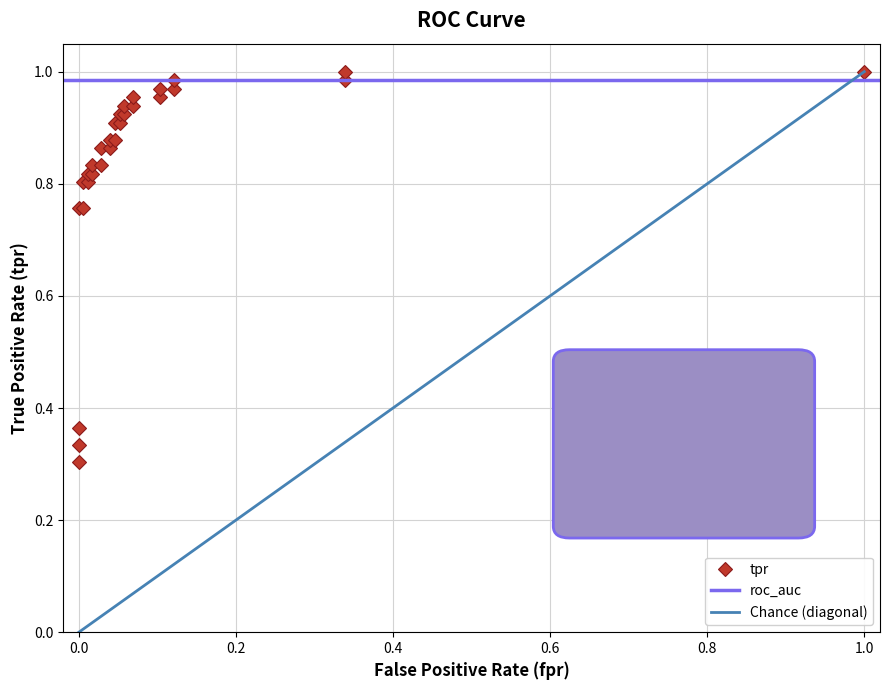

What is the average value?

0.8